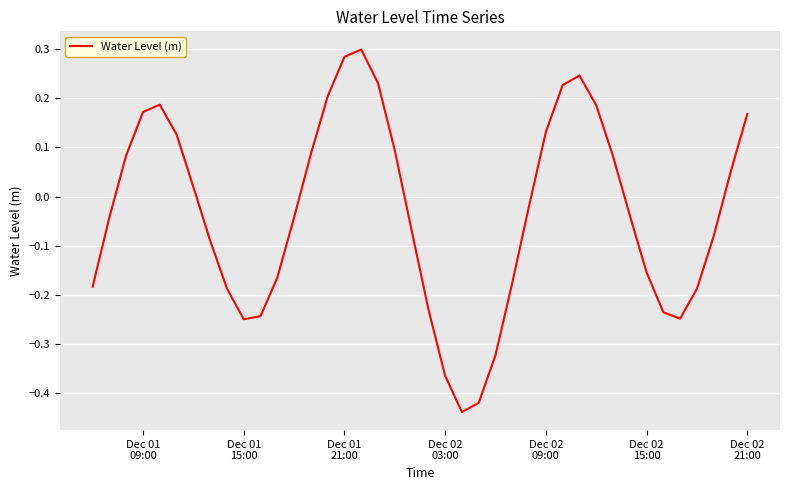

Is this an area chart (filled region under the line)?

No